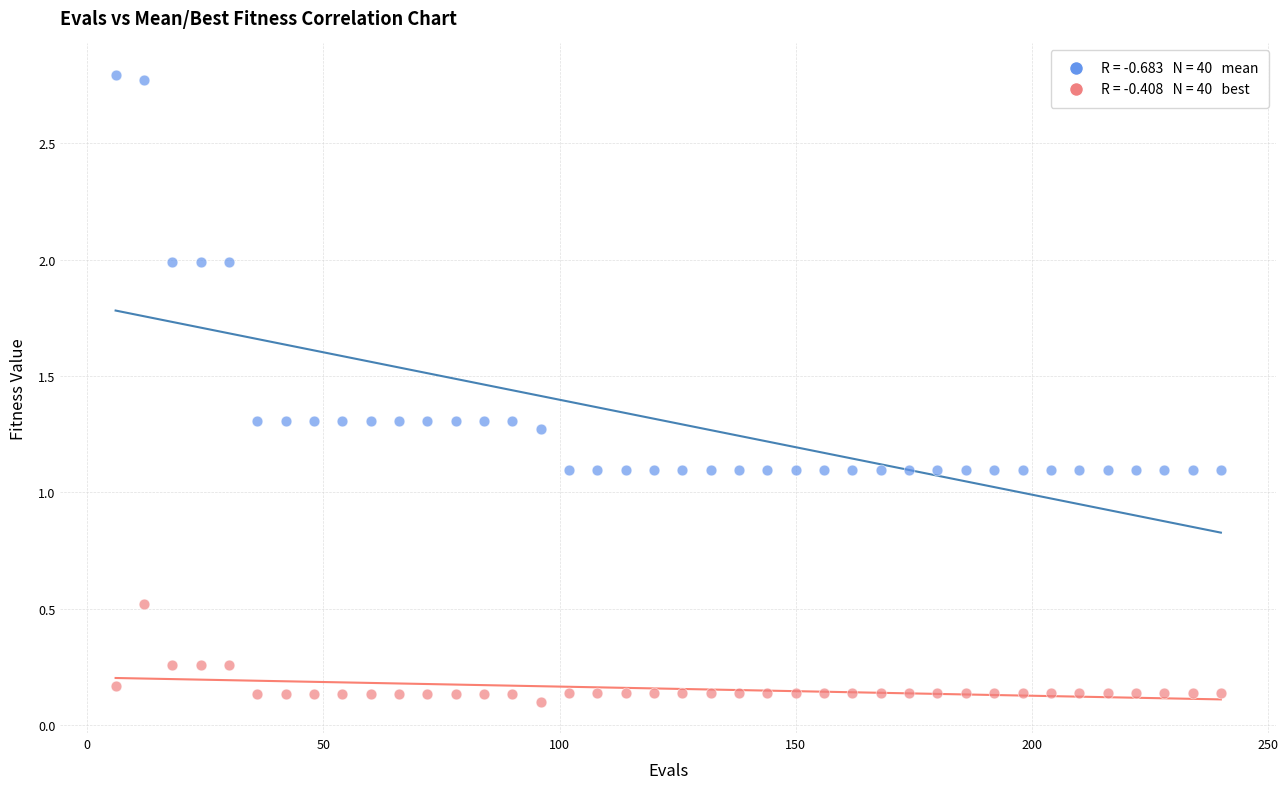

Across all data points, what is the range of X values (max minus min)?

234.0